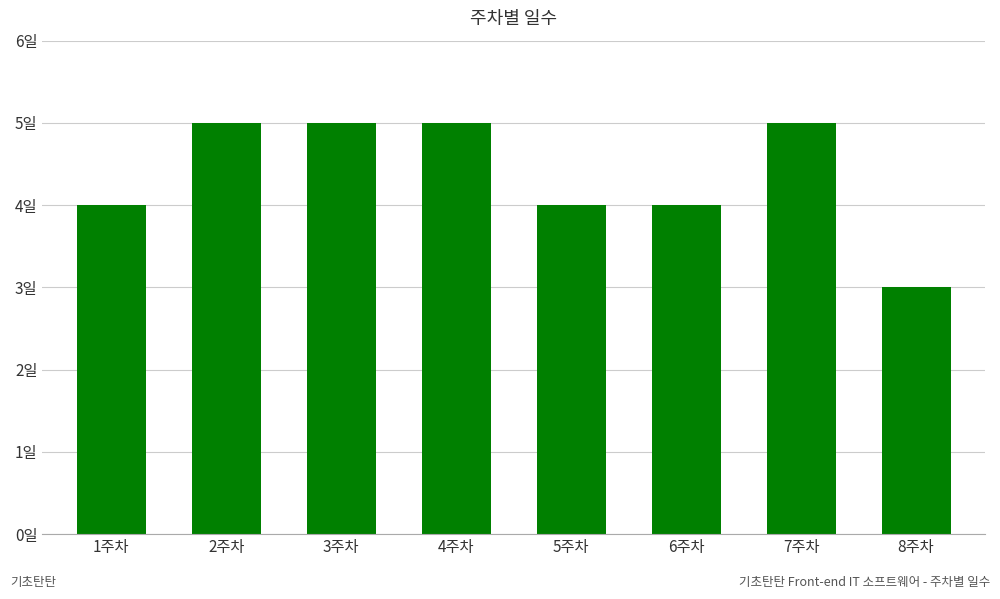

The chart shows a value of 1 at 8주차. True or false?

False